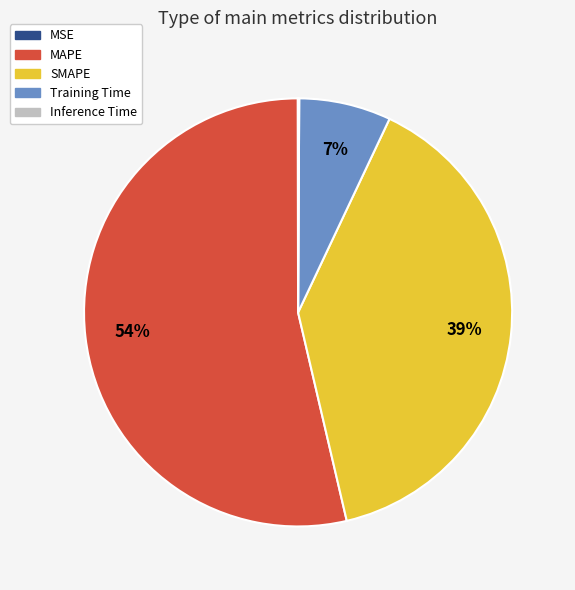

To the nearest percent, what is the average slice percentage?

20%